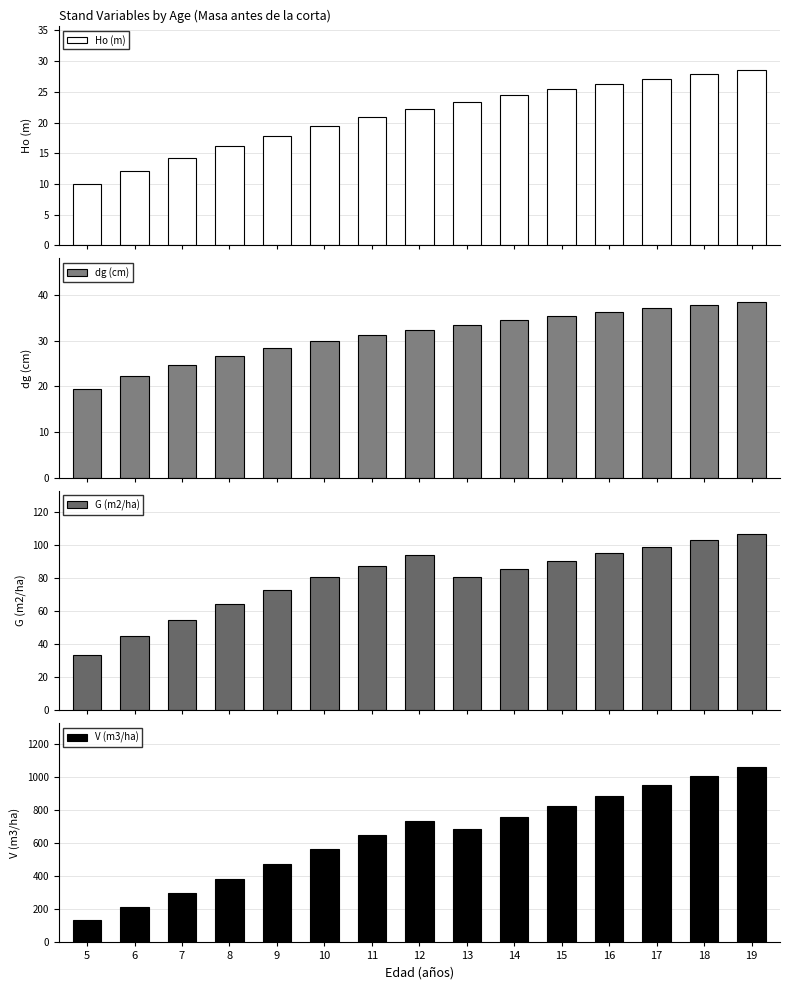

What is the minimum value for Ho (m)?

10.0